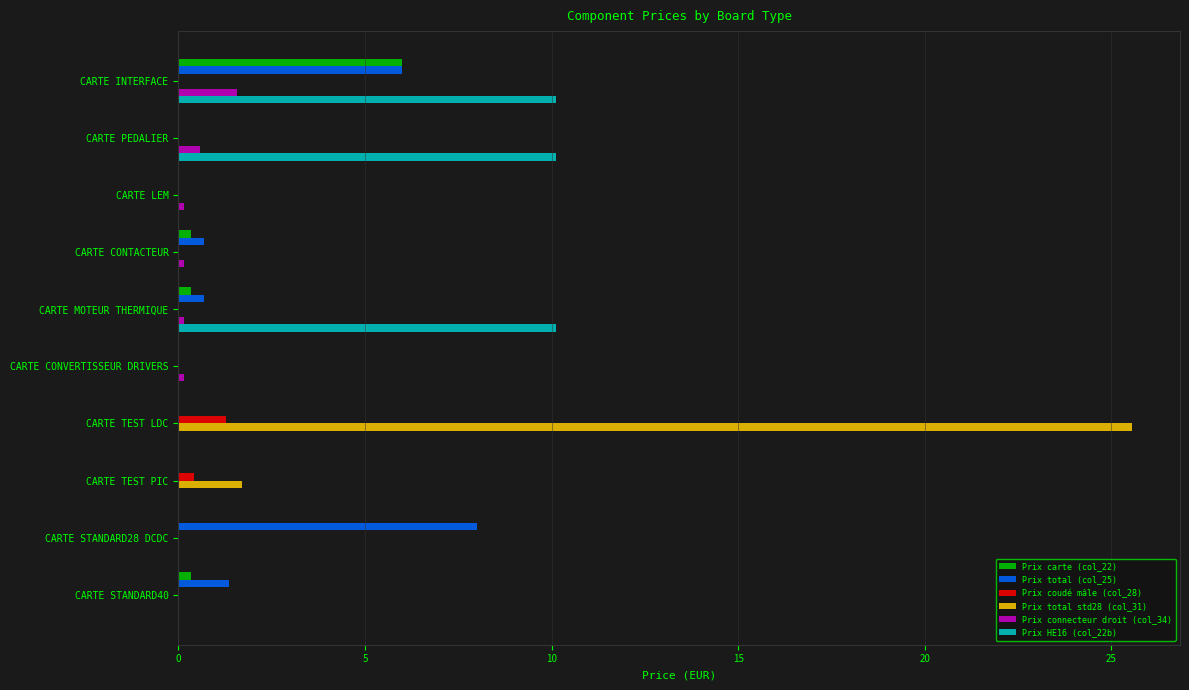

The Prix total std28 (col_31) series shows 0.8 at CARTE TEST PIC. True or false?

False